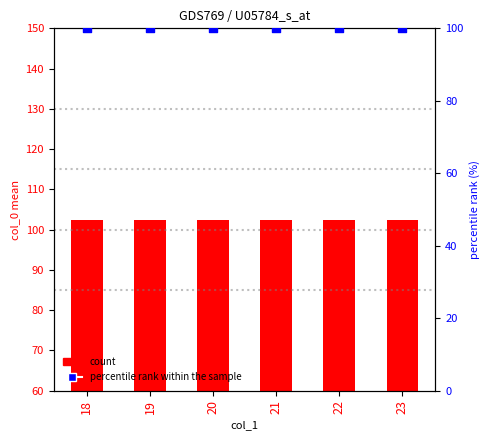

Which series has the largest total across all categories?

col_0 mean